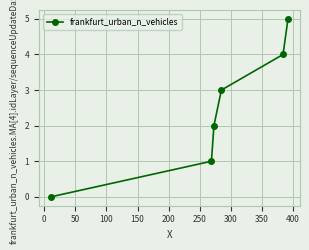

How many categories are shown in the chart?

6